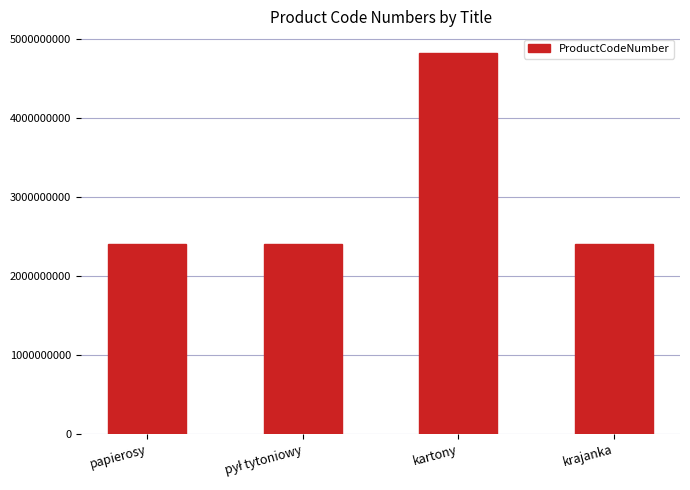

Is it true that the value at kartony is 4819100000?

True